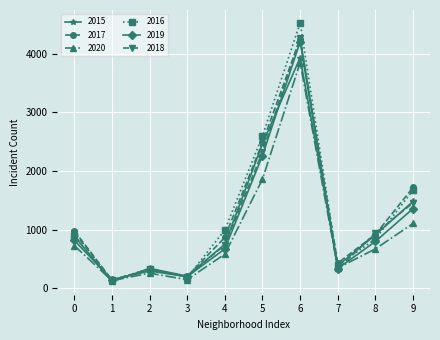

Which series has the largest range (max minus min)?

2016